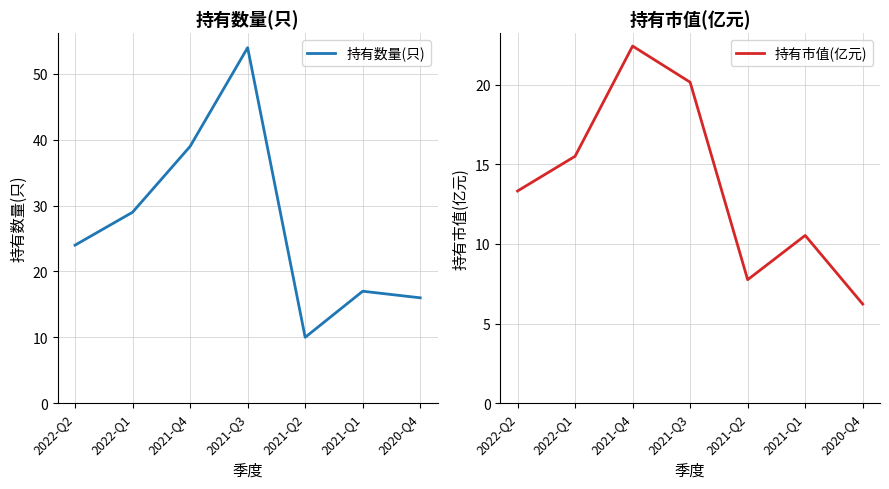

Which label corresponds to the smallest value in the chart?

2020-Q4